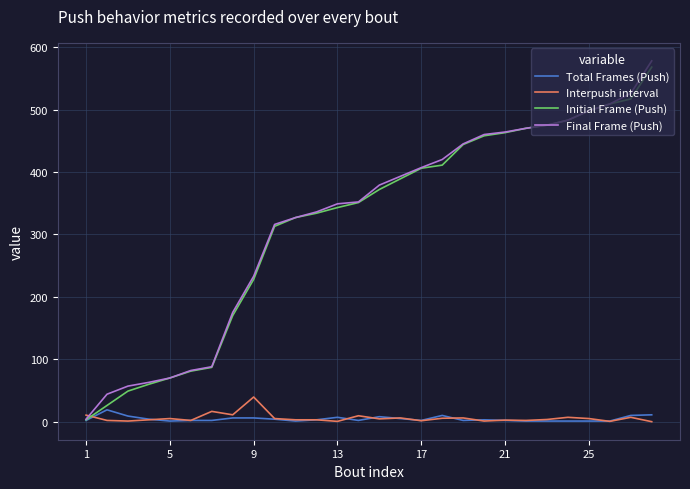

Which series ends up on top after the final intersection of Final Frame (Push) and Interpush interval?

Final Frame (Push)